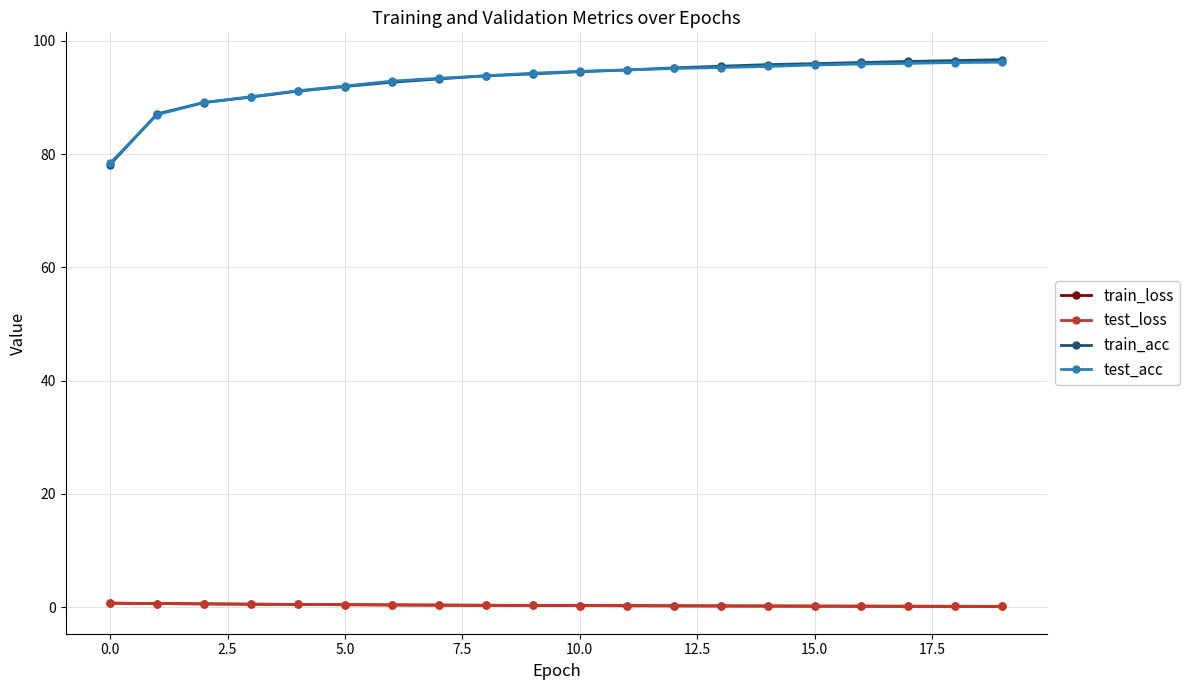

True or false: test_loss and train_acc intersect in this chart.

False